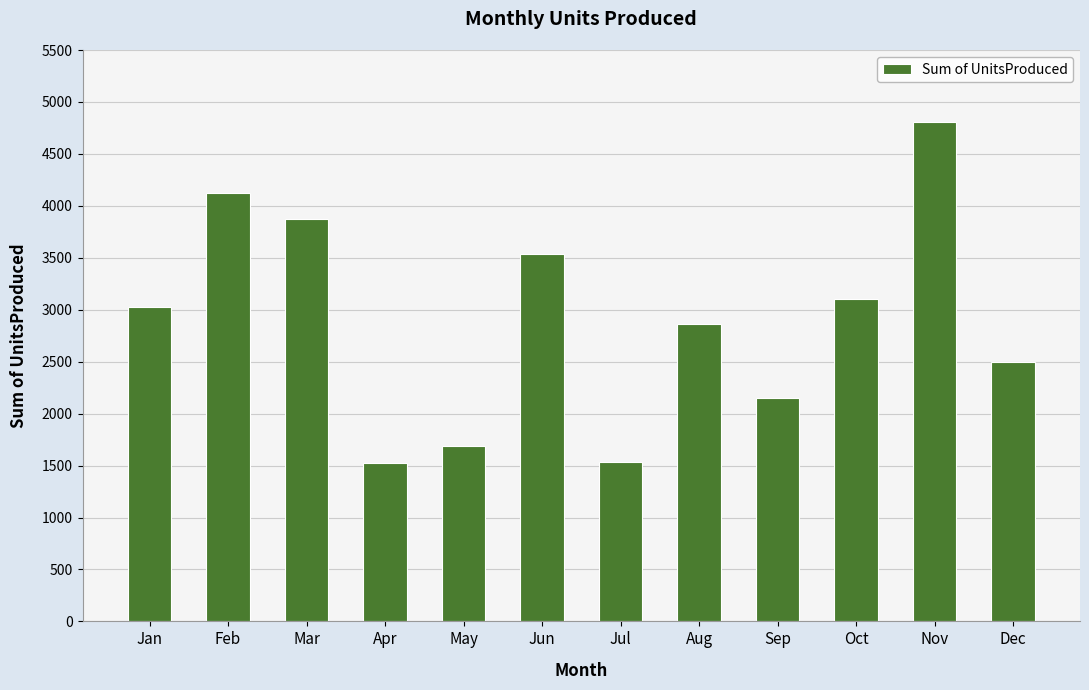

The chart shows a value of 4803 at Nov. True or false?

True